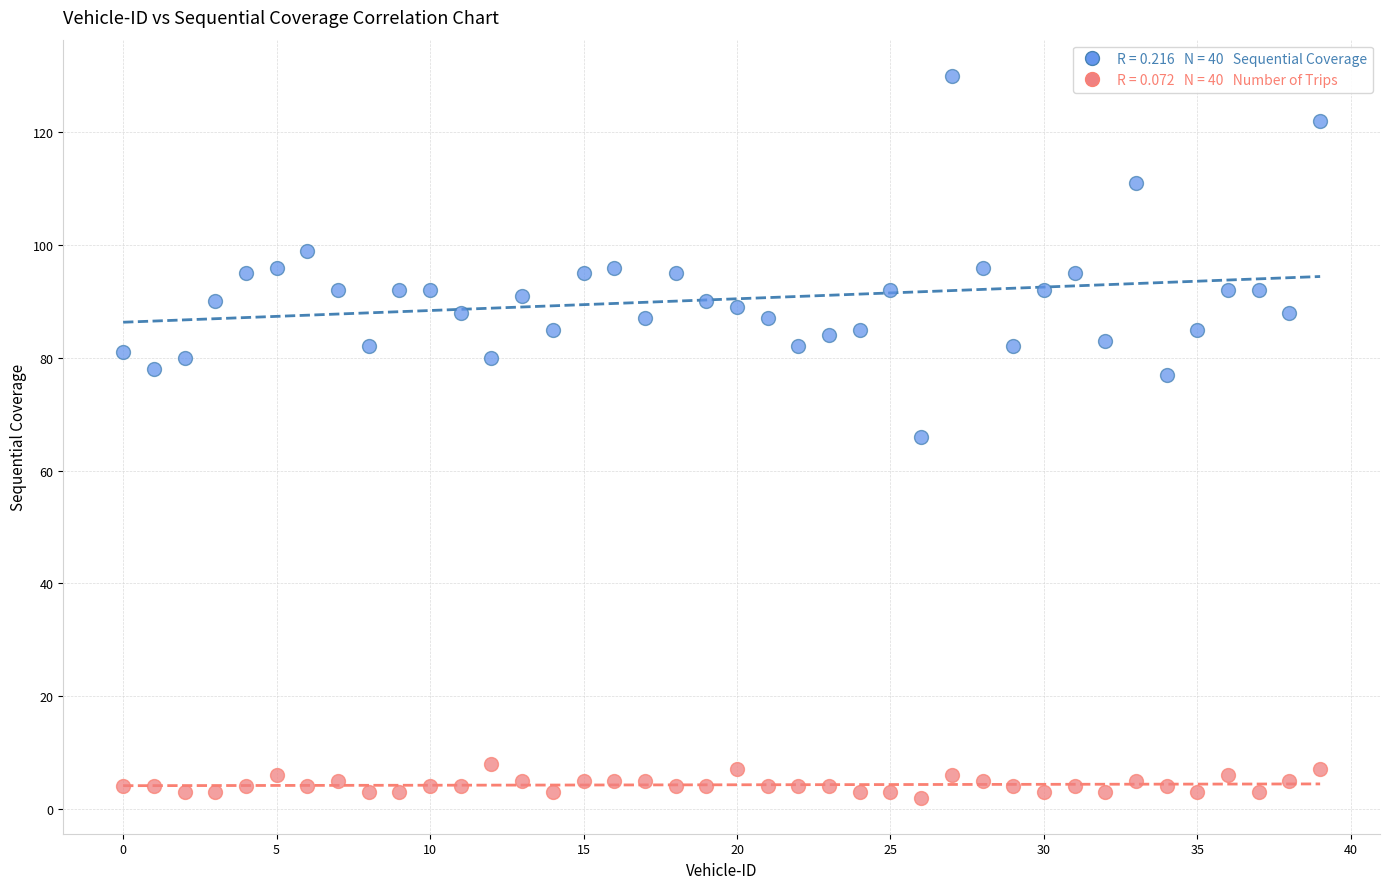

Across all data points, what is the range of Y values (max minus min)?

128